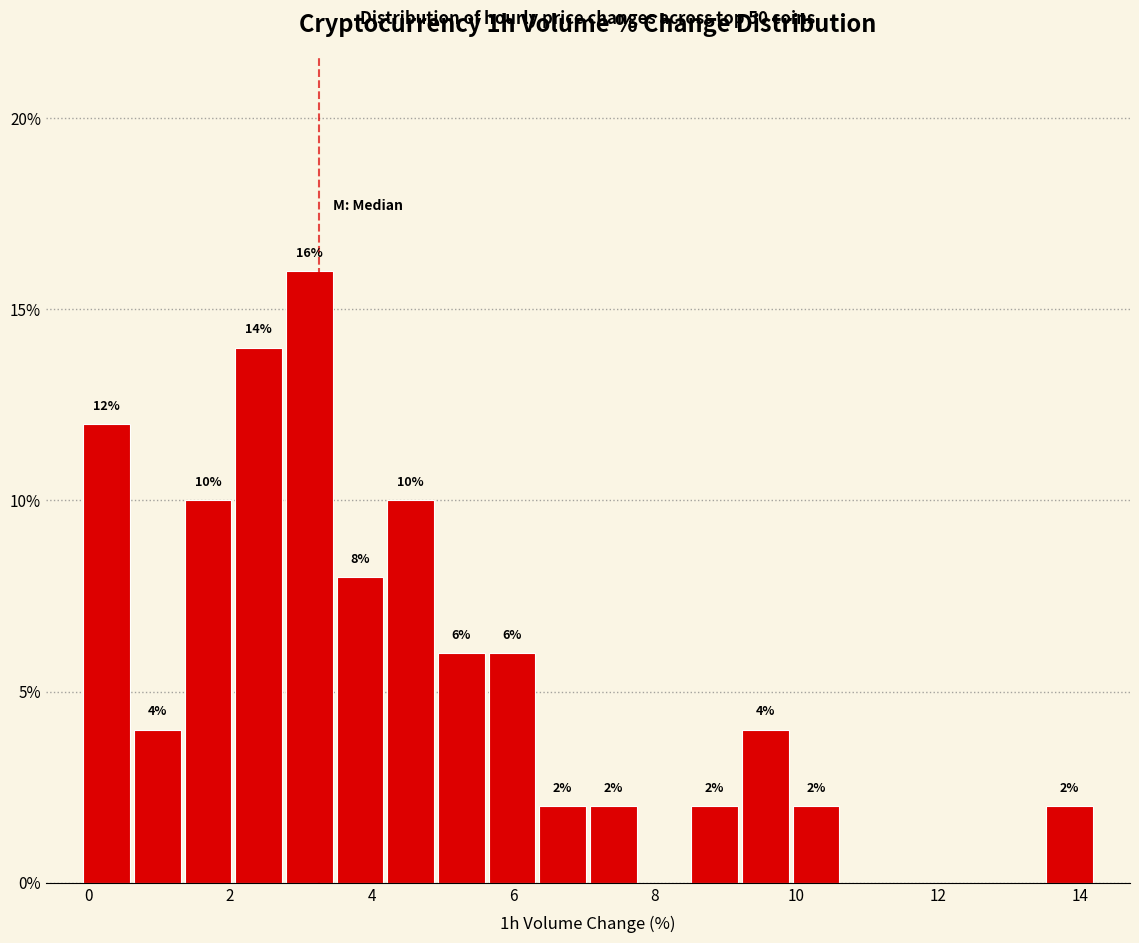

Around what value on the x-axis is the tallest bar? Give the approximate position of its centre, as read against the axis.

3.2